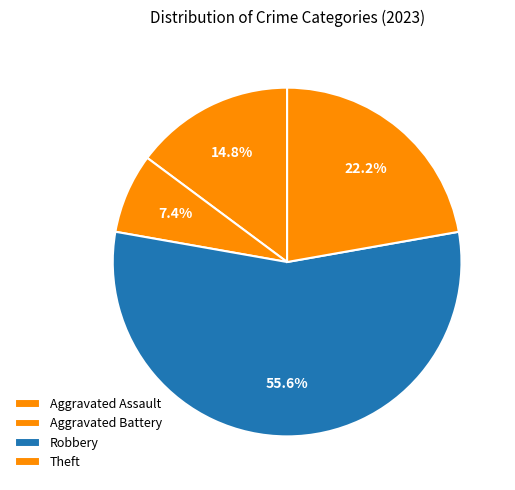

Does any single category account for the majority?

Yes